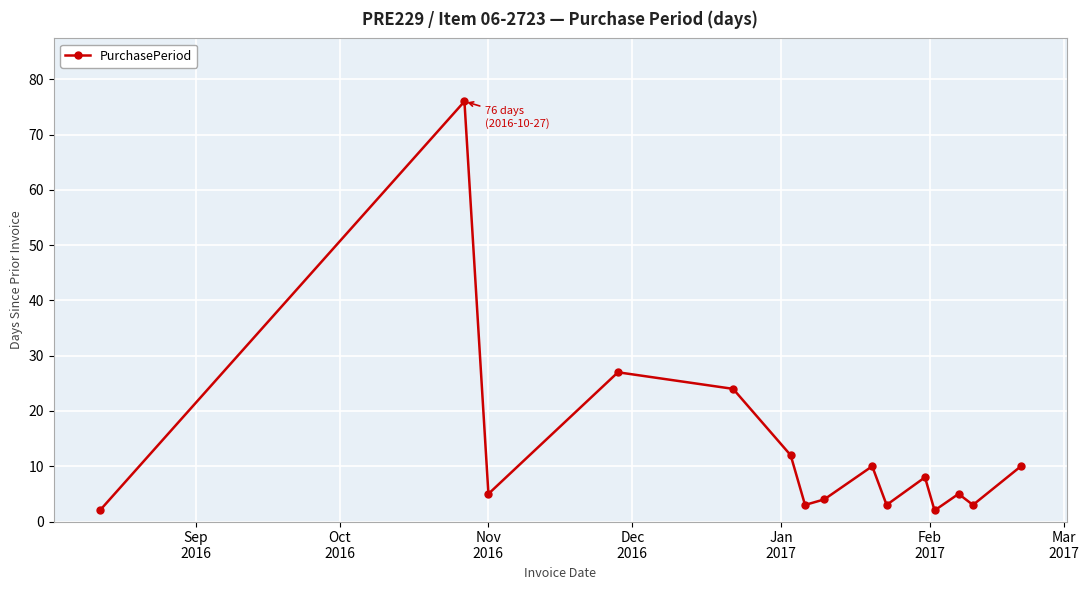

How many interior local valleys (lower than both neighbors) does the data have?

5